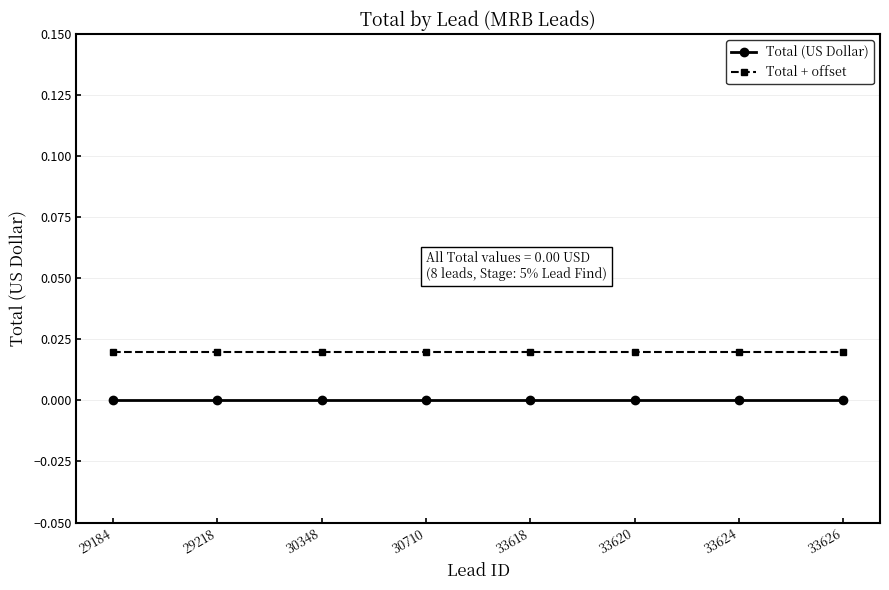

Which series has the largest total across all categories?

Total + offset